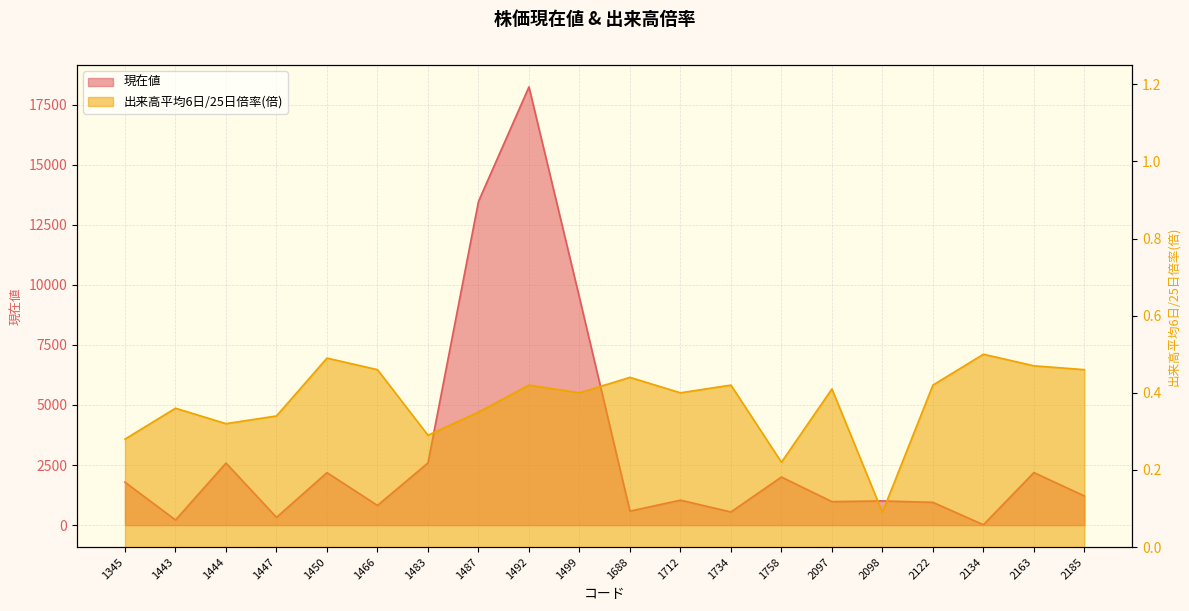

What is the difference between the 現在値 values at 1487 and 1734?

12920.0